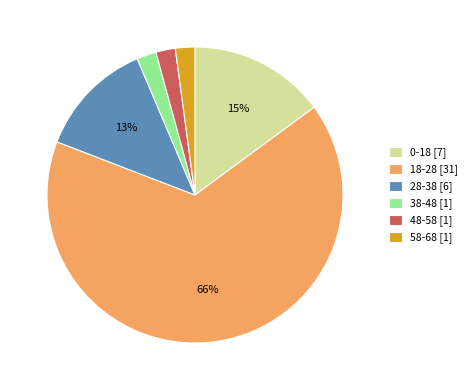

Which has a higher value, 18-28 [31] or 28-38 [6]?

18-28 [31]